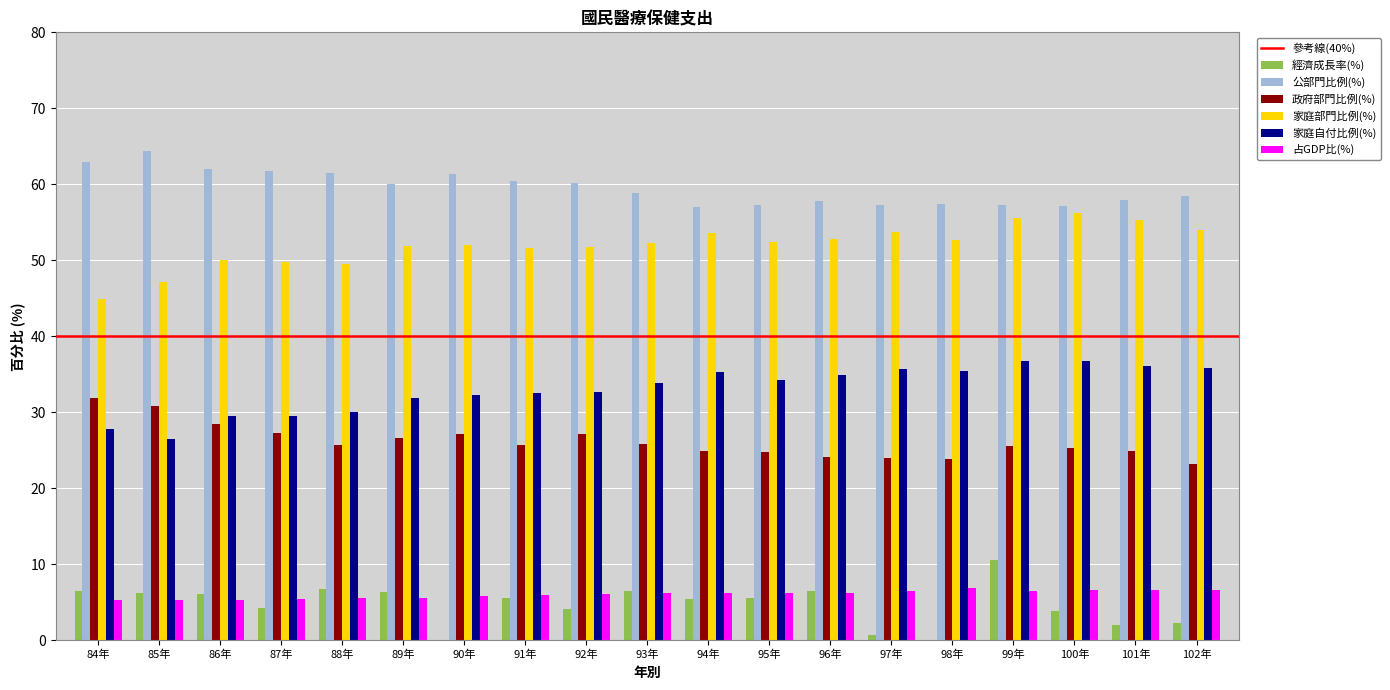

Reading right to left, list all the values displayed in this chart.

經濟成長率(%): 102年=2.2	101年=2.1	100年=3.8	99年=10.6	98年=-1.6	97年=0.7	96年=6.5	95年=5.6	94年=5.4	93年=6.5	92年=4.1	91年=5.6	90年=-1.3	89年=6.4	88年=6.7	87年=4.2	86年=6.1	85年=6.2	84年=6.5
公部門比例(%): 102年=58.5	101年=58.0	100年=57.2	99年=57.2	98年=57.5	97年=57.2	96年=57.8	95年=57.3	94年=57.0	93年=58.9	92年=60.2	91年=60.4	90年=61.3	89年=60.0	88年=61.5	87年=61.8	86年=62.0	85年=64.3	84年=62.9
政府部門比例(%): 102年=23.3	101年=24.9	100年=25.3	99年=25.5	98年=23.9	97年=23.9	96年=24.1	95年=24.8	94年=24.9	93年=25.9	92年=27.2	91年=25.7	90年=27.1	89年=26.6	88年=25.7	87年=27.2	86年=28.4	85年=30.8	84年=31.9
家庭部門比例(%): 102年=54.0	101年=55.4	100年=56.2	99年=55.6	98年=52.7	97年=53.7	96年=52.9	95年=52.5	94年=53.6	93年=52.3	92年=51.8	91年=51.6	90年=52.0	89年=51.8	88年=49.5	87年=49.8	86年=50.0	85年=47.1	84年=45.0
家庭自付比例(%): 102年=35.8	101年=36.1	100年=36.8	99年=36.8	98年=35.5	97年=35.7	96年=34.9	95年=34.3	94年=35.3	93年=33.8	92年=32.7	91年=32.5	90年=32.2	89年=31.9	88年=30.0	87年=29.5	86年=29.6	85年=26.4	84年=27.8
占GDP比(%): 102年=6.6	101年=6.6	100年=6.6	99年=6.5	98年=6.9	97年=6.5	96年=6.2	95年=6.3	94年=6.3	93年=6.2	92年=6.2	91年=6.0	90年=5.9	89年=5.5	88年=5.6	87年=5.4	86年=5.3	85年=5.4	84年=5.2